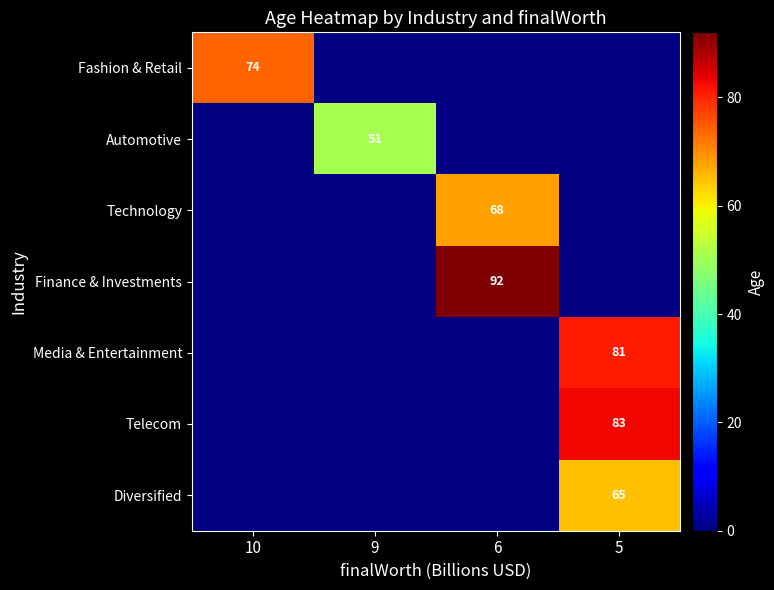

Is the value of Media & Entertainment at 5 greater than the value of Finance & Investments at 9?

No